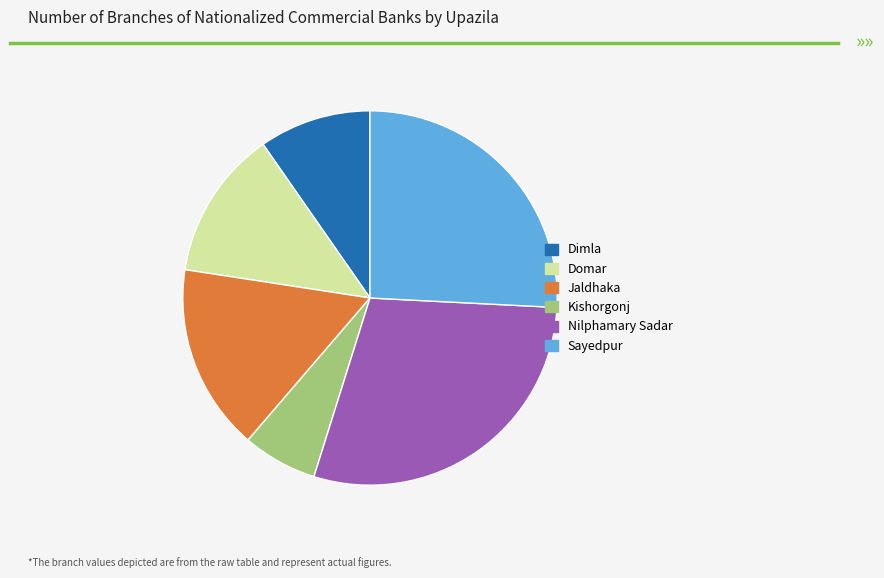

Is there any slice that represents more than half of the pie?

No